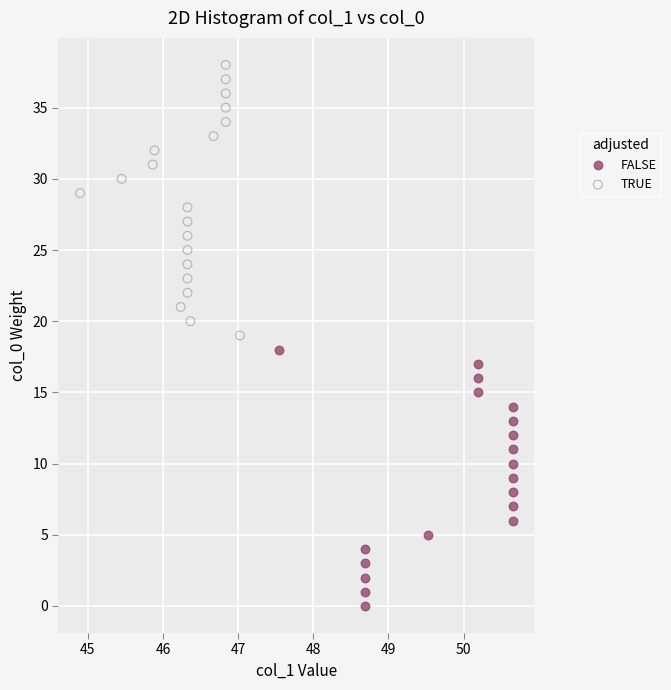

Which series reaches the minimum Y coordinate?

FALSE